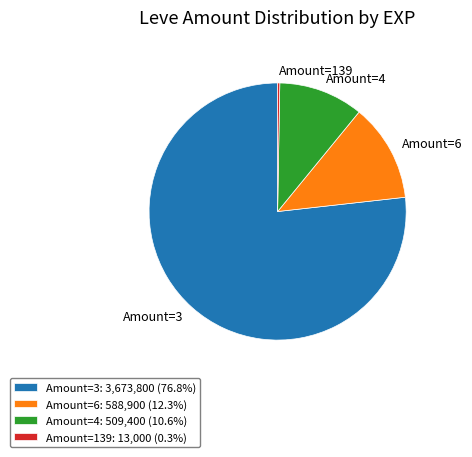

Between Amount=6 and Amount=4, which is larger?

Amount=6